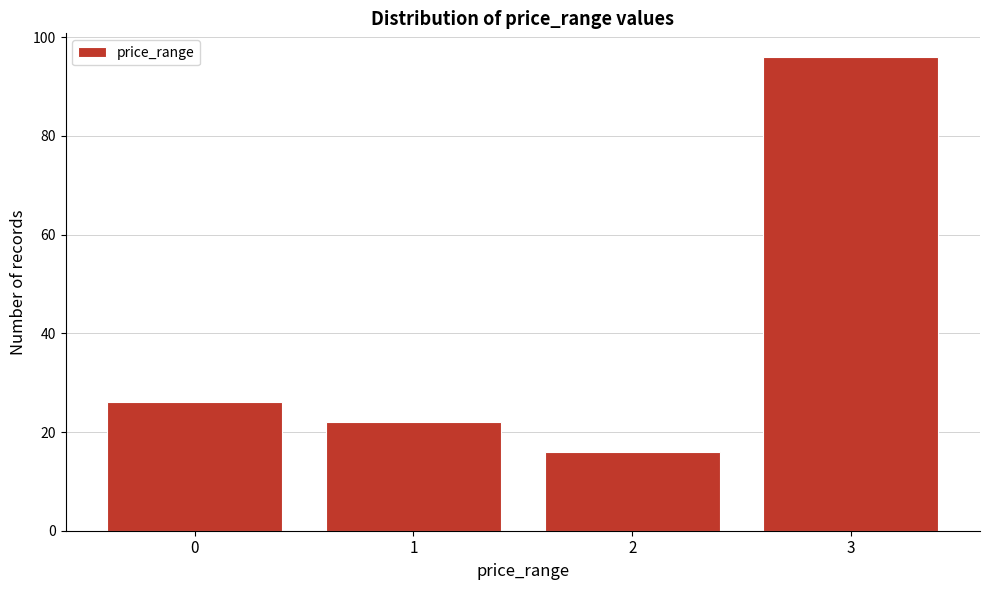

Which range on the x-axis has the tallest bar?

2.5 to 3.5